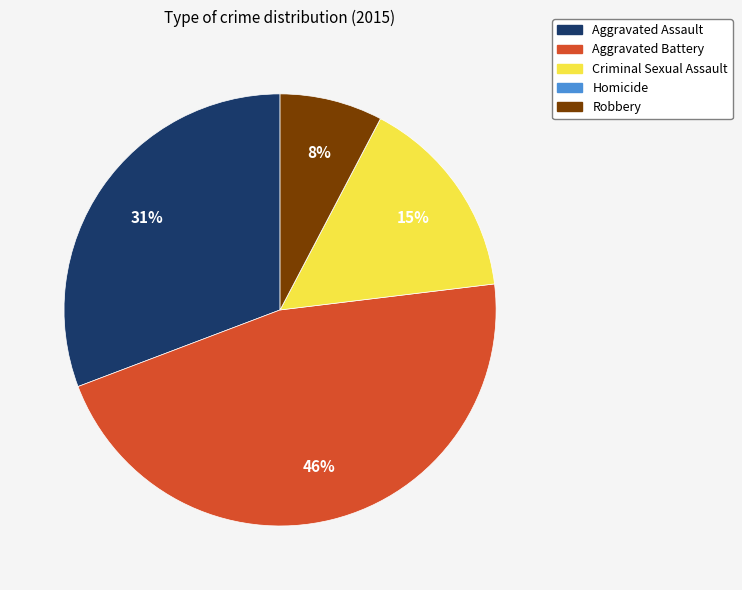

What is the largest slice in the pie chart?

Aggravated Battery